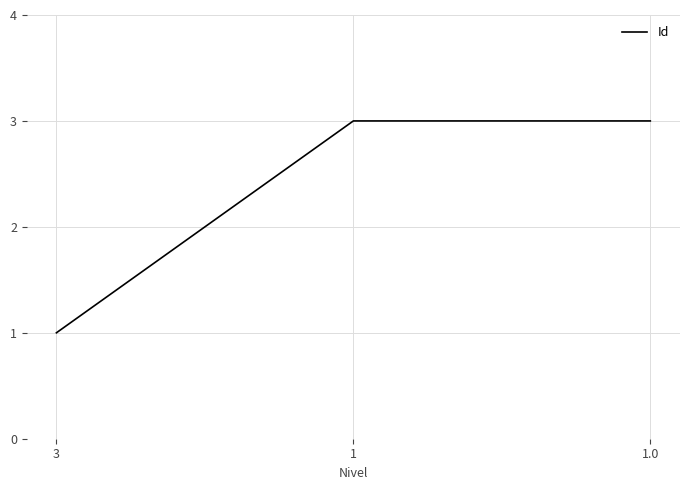

Approximately how many times larger is the value at 3 compared to 1.0?

0.3